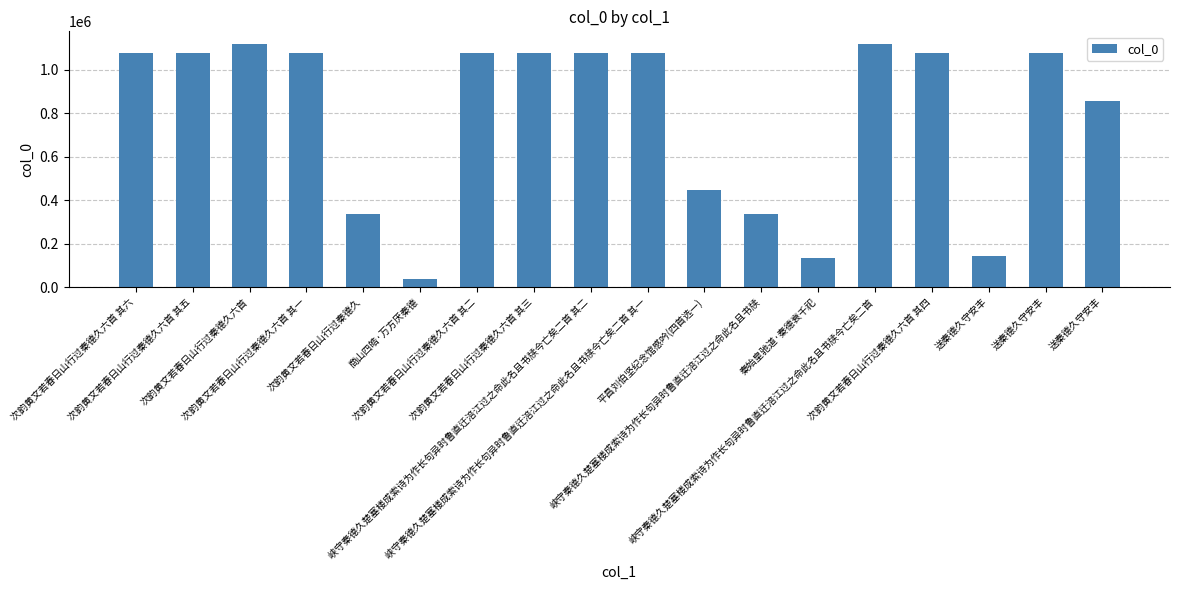

How many bars are there in total?

18